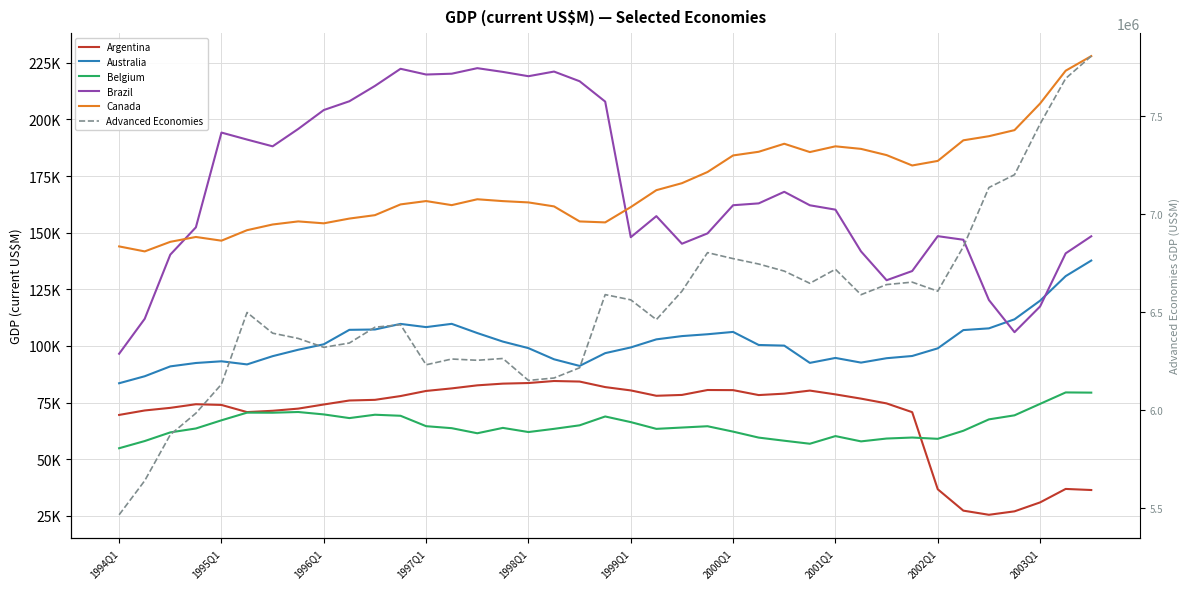

The value of Advanced Economies at 1997Q1 is 6228418.0. True or false?

True